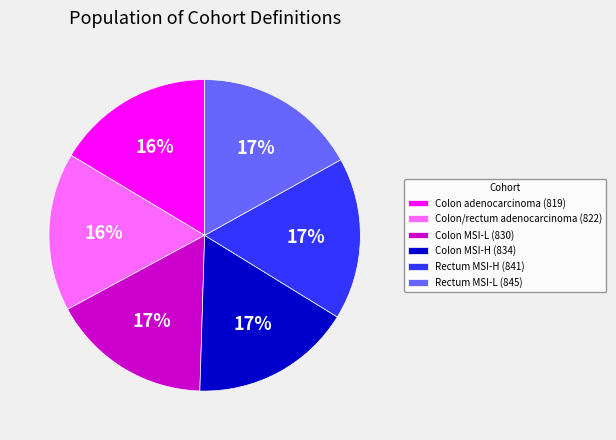

What is the ratio of the value at Colon MSI-L (830) to the value at Rectum MSI-H (841)?

1.0